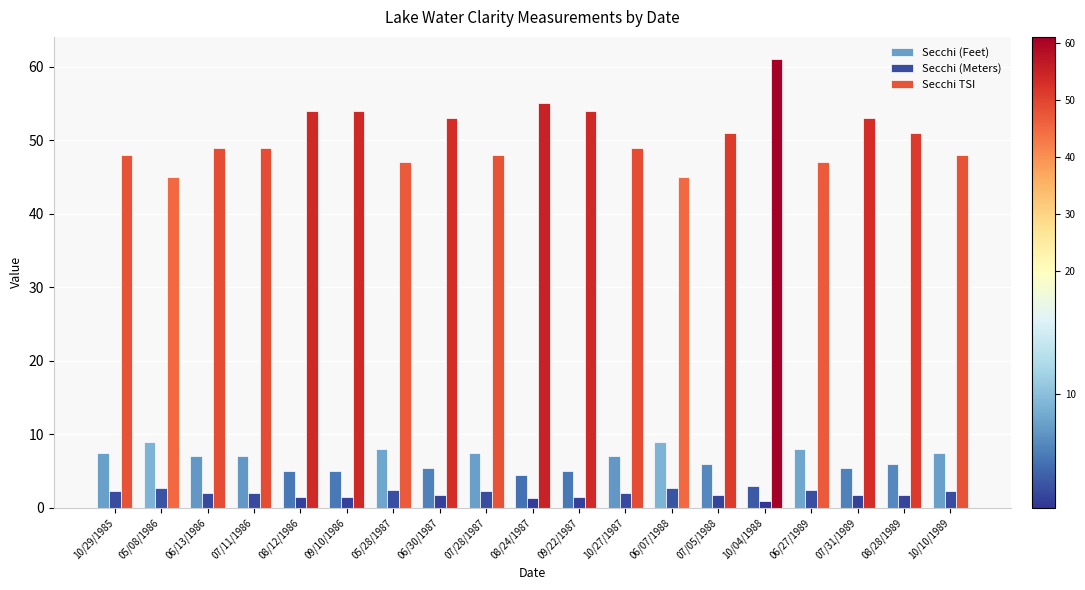

How many bars are there in total?

57